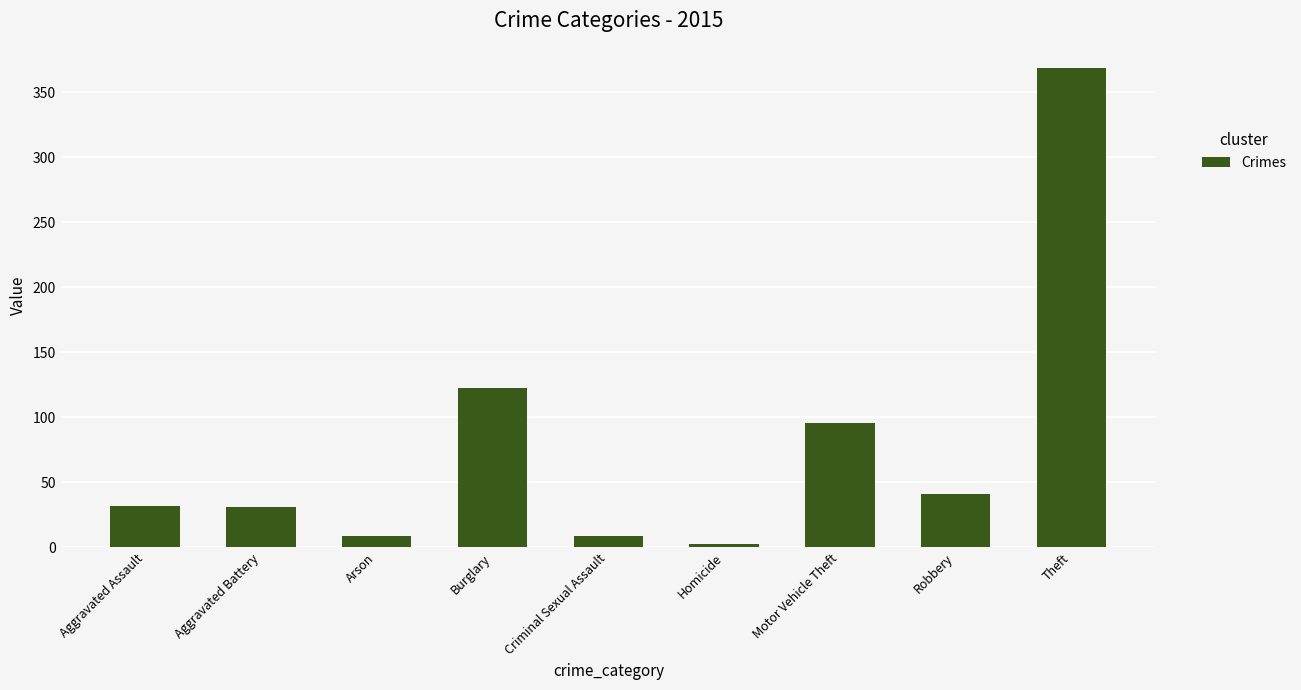

What is the label of the 6th bar from the right?

Burglary